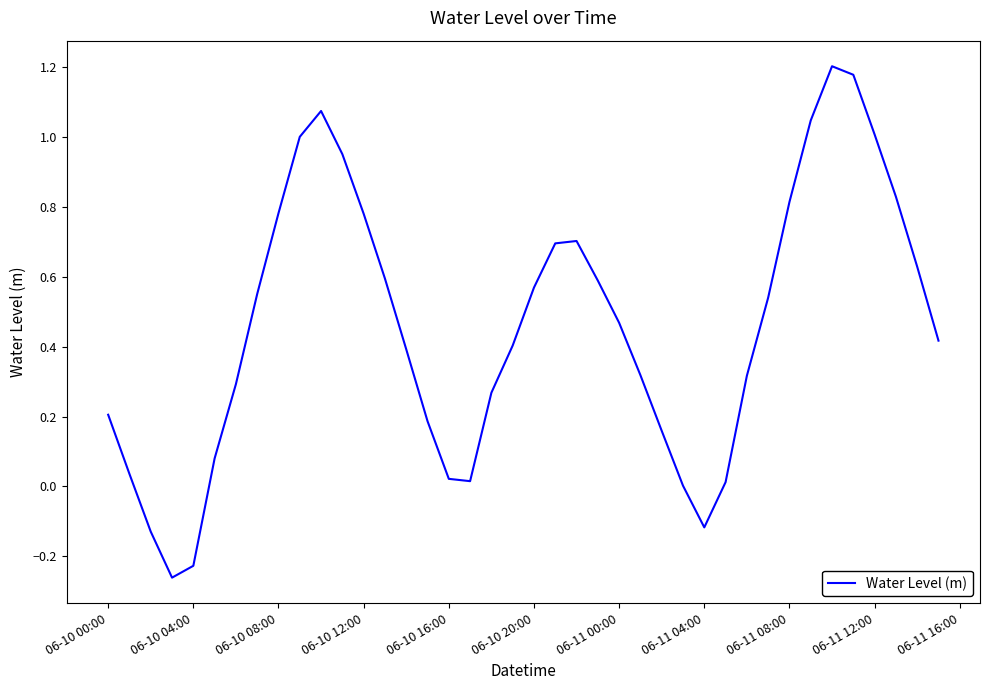

How many lines are shown in the chart?

1